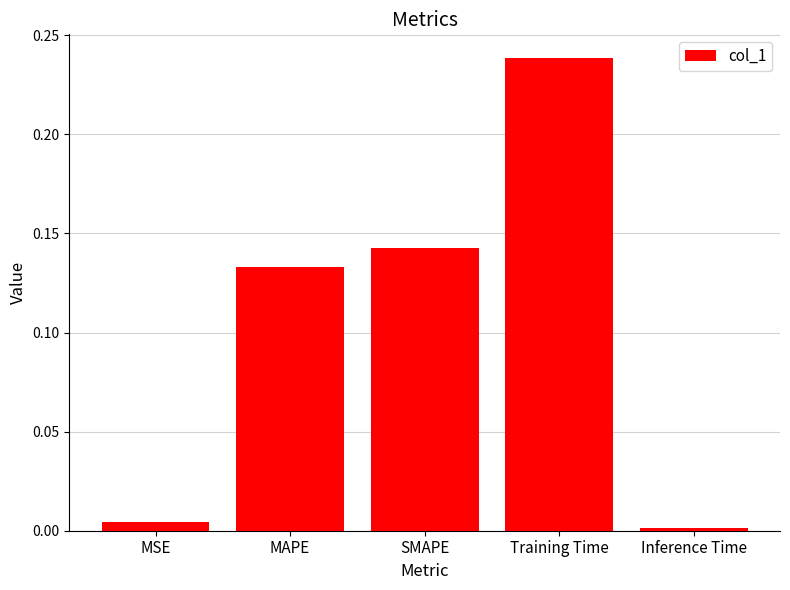

What is the sum of all values?

0.5